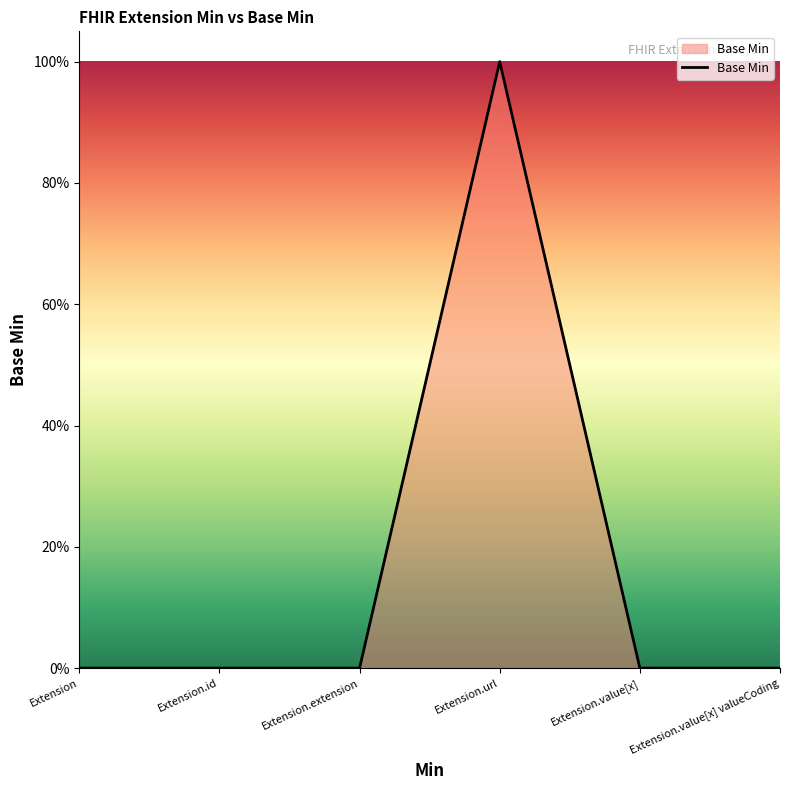

Reading left to right, list all the values displayed in this chart.

Extension=0	Extension.id=0	Extension.extension=0	Extension.url=1	Extension.value[x]=0	Extension.value[x] valueCoding=0